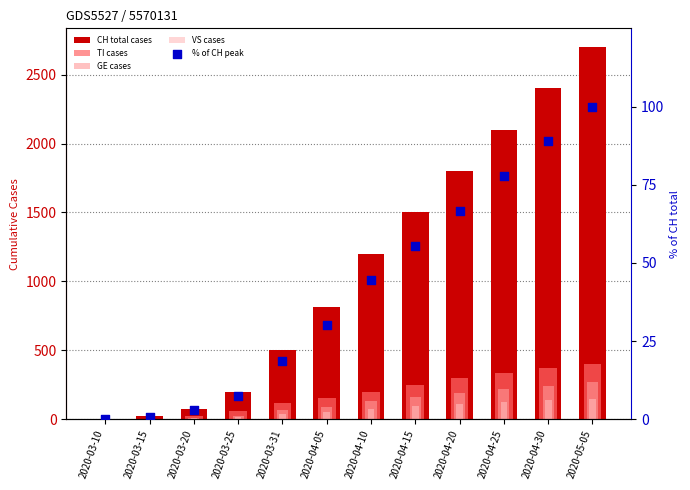

What is the total value across all series at 2020-04-30?

3241.9